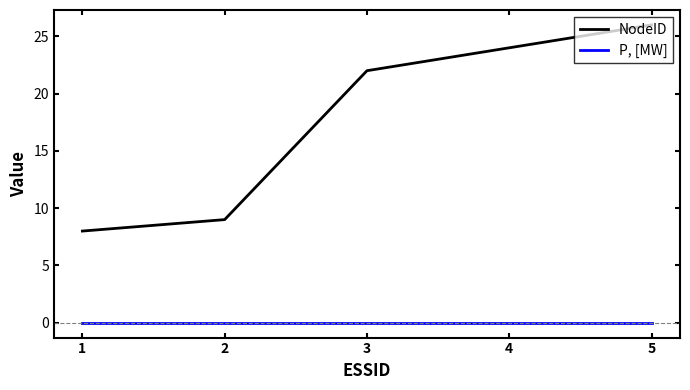

What is the maximum value for NodeID?

26